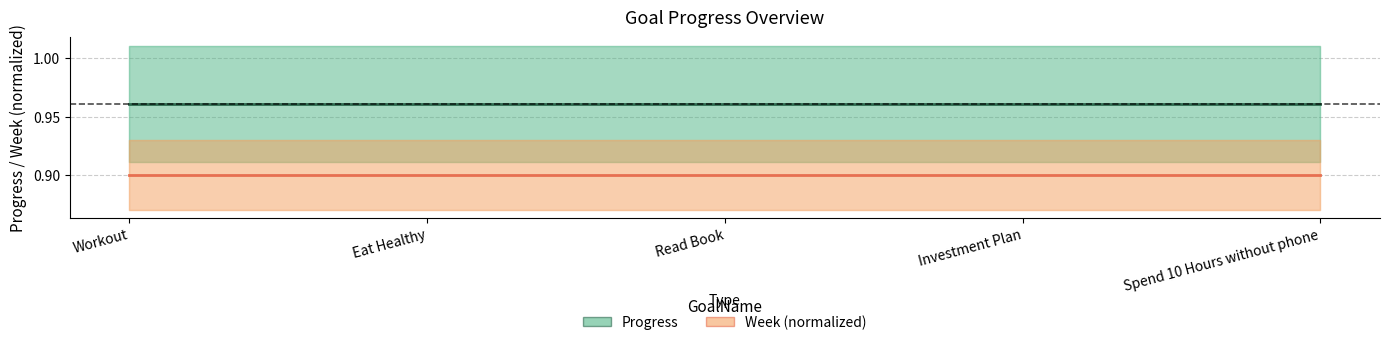

At which category is the sum across all series the highest?

Workout